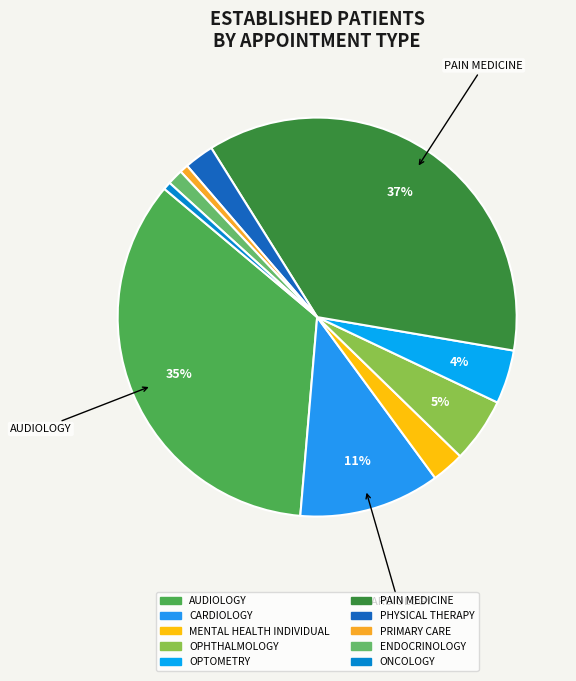

To the nearest percent, what portion does CARDIOLOGY represent?

11%